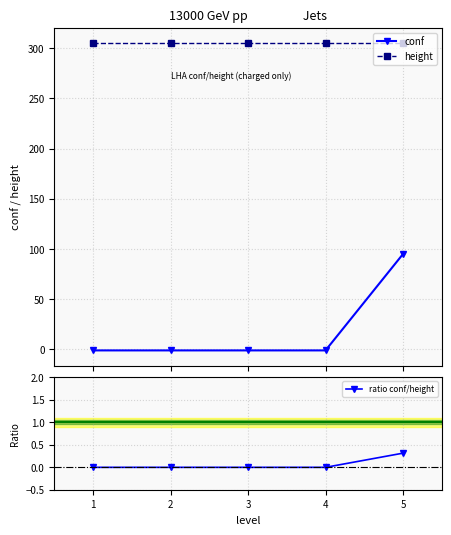

What is the average value of the ratio conf/height series?

0.1